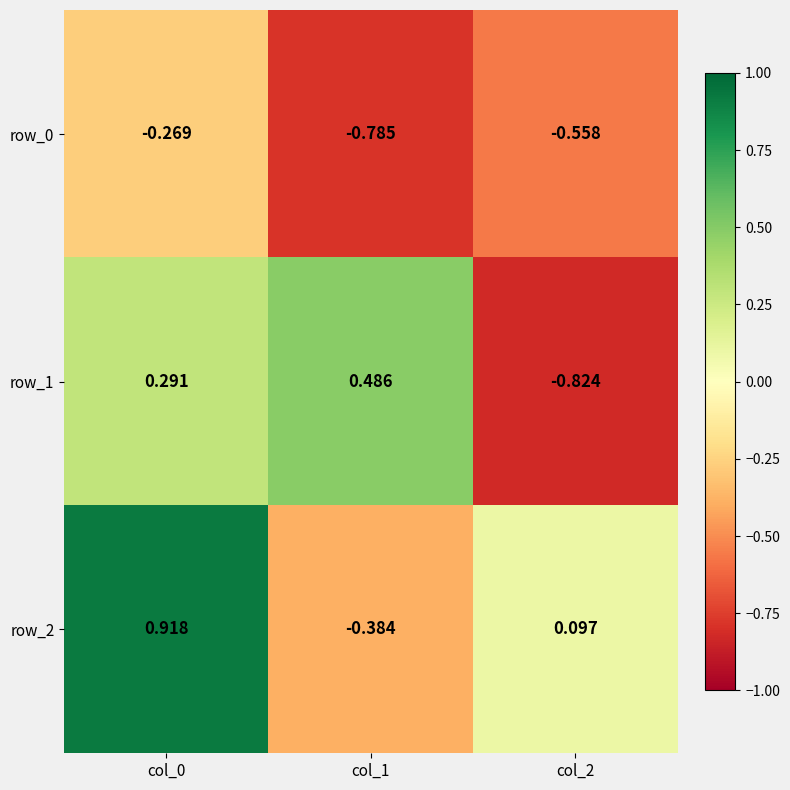

Which category has the highest value in the row_0 series?

col_0